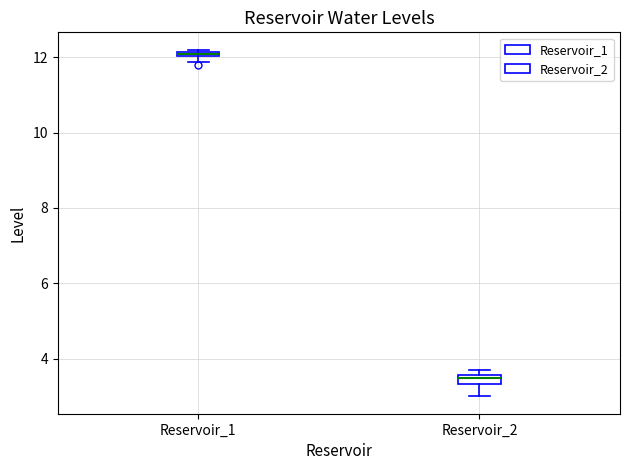

Where is the upper edge of the box for Reservoir_1 on the y-axis? The values are not printed on the chart, so give them approximately, as read against the axis.

12.2